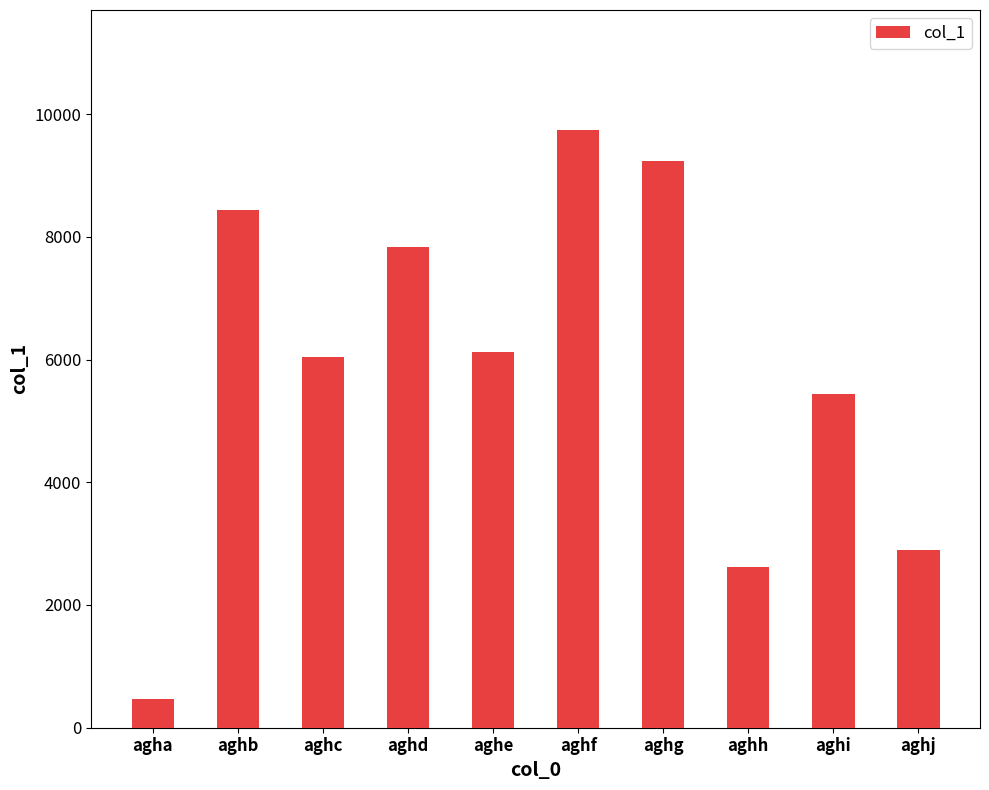

How many data points does each series have?

10